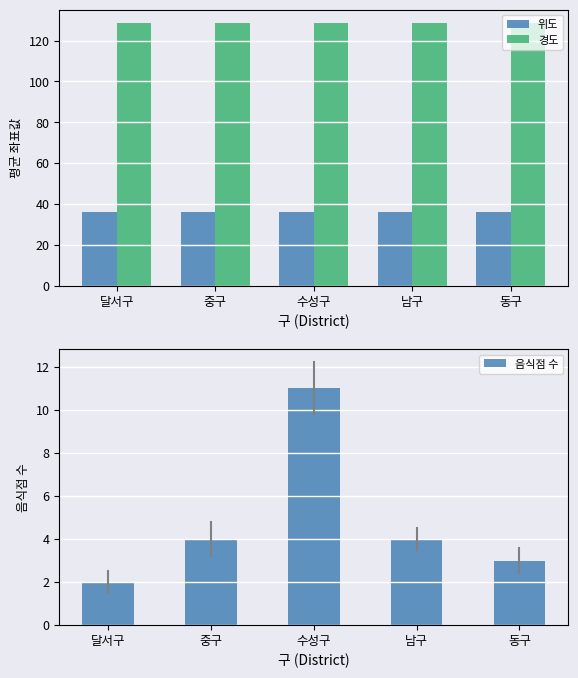

List the series in order of their overall mean, lowest first.

음식점 수, 위도, 경도